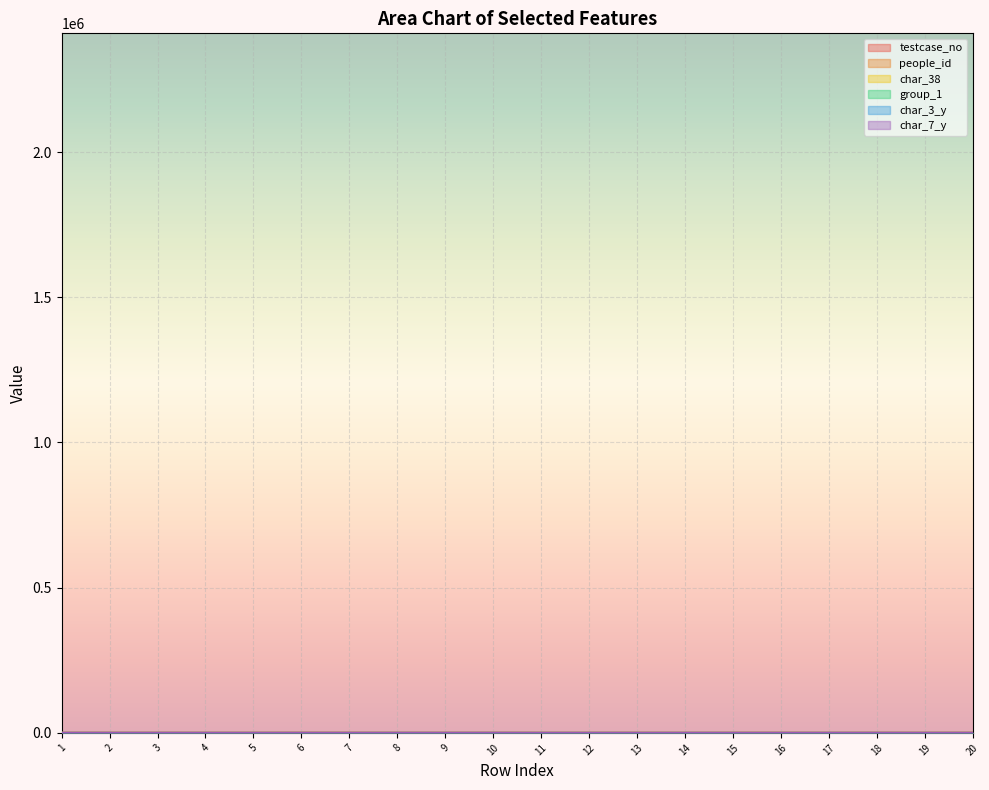

Reading left to right, list all the values displayed in this chart.

testcase_no: 1=172.6	2=127.0	3=72.3	4=30.5	5=45.2	6=219.0	7=178.4	8=71.9	9=46.4	10=208.4	11=27.1	12=35.3	13=70.0	14=6.2	15=92.1	16=162.2	17=5.8	18=195.4	19=74.9	20=209.8
people_id: 1=37.9	2=30.8	3=22.2	4=14.7	5=17.4	6=9.9	7=38.9	8=22.1	9=17.6	10=8.0	11=14.1	12=15.5	13=21.8	14=10.6	15=25.6	16=37.0	17=10.6	18=5.8	19=22.7	20=8.2
char_38: 1=0.0	2=0.0	3=0.0	4=10.0	5=0.0	6=0.0	7=10.0	8=0.0	9=0.0	10=0.0	11=10.0	12=0.0	13=10.0	14=0.0	15=0.0	16=0.0	17=0.0	18=0.0	19=0.0	20=10.0
char_3_y: 1=80.0	2=36.0	3=14.0	4=18.0	5=8.0	6=8.0	7=14.0	8=80.0	9=28.0	10=80.0	11=14.0	12=80.0	13=14.0	14=80.0	15=18.0	16=22.0	17=80.0	18=38.0	19=12.0	20=4.0
char_7_y: 1=22.0	2=6.0	3=38.0	4=18.0	5=26.0	6=14.0	7=20.0	8=26.0	9=38.0	10=24.0	11=6.0	12=8.0	13=2.0	14=18.0	15=22.0	16=2.0	17=18.0	18=22.0	19=22.0	20=24.0